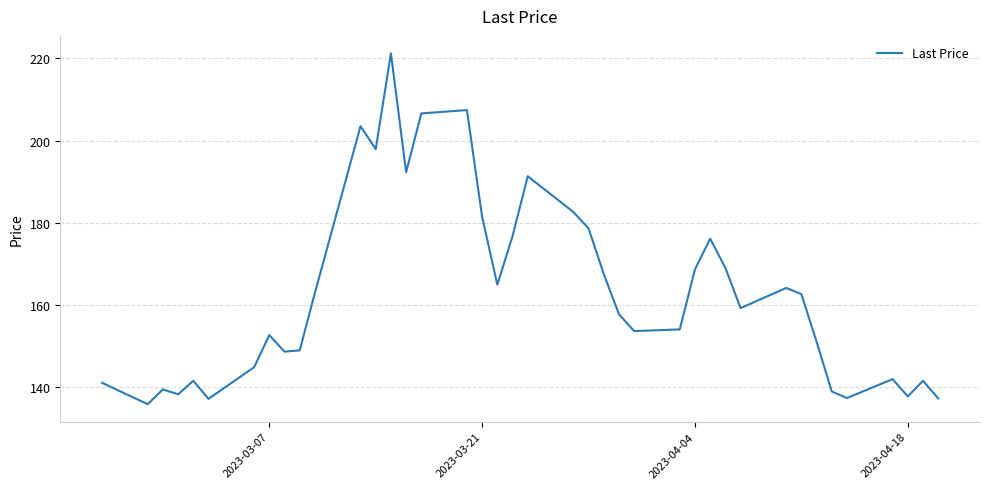

What is the minimum value shown in the chart?

135.8